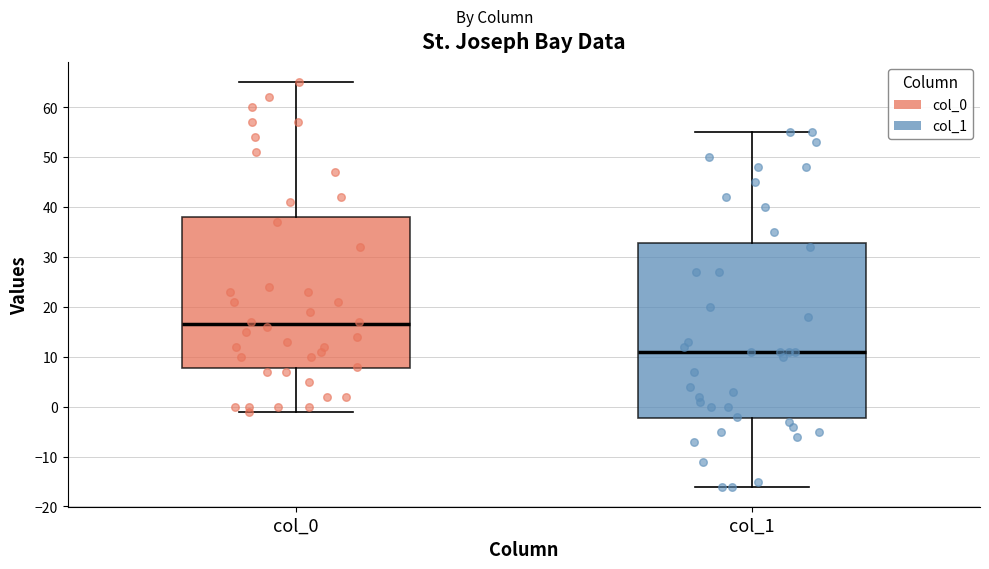

Reading left to right, read every box against the y-axis: the position of its median line, the range the box covers, and the ends of its whiskers. The values are not printed on the chart, so give them approximately, as read against the axis.

col_0: median 17, box 8 to 38, whiskers -1 to 65
col_1: median 11, box -2 to 33, whiskers -16 to 55